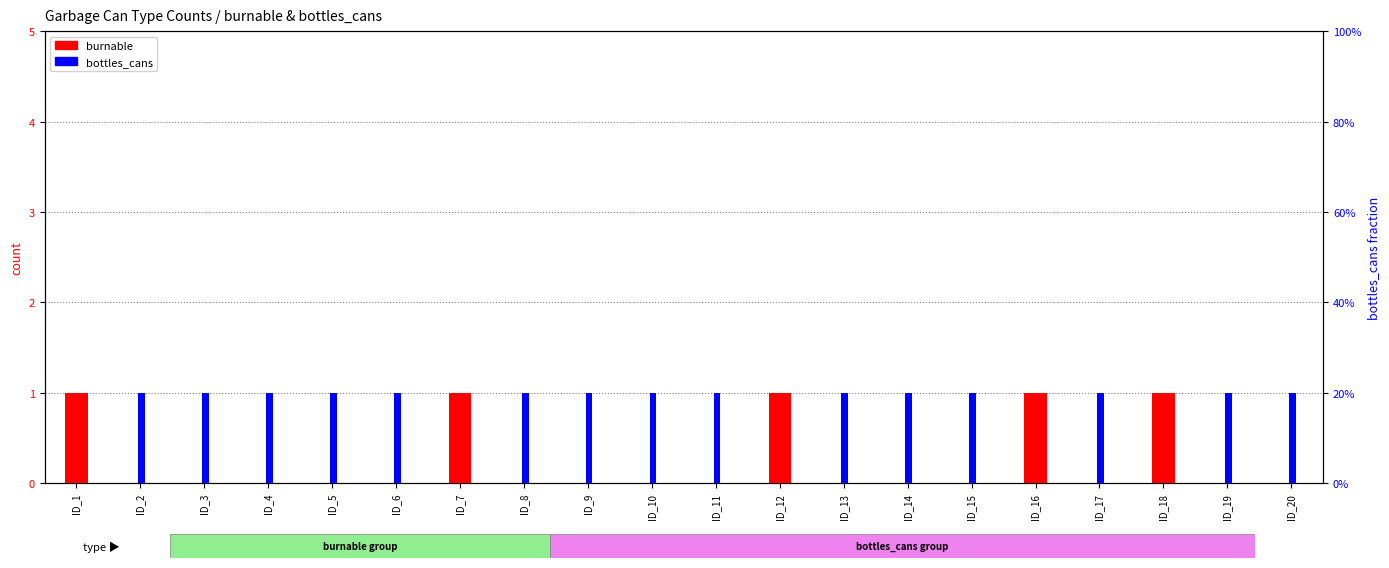

Rank the series by their maximum value, from highest to lowest.

burnable, bottles_cans